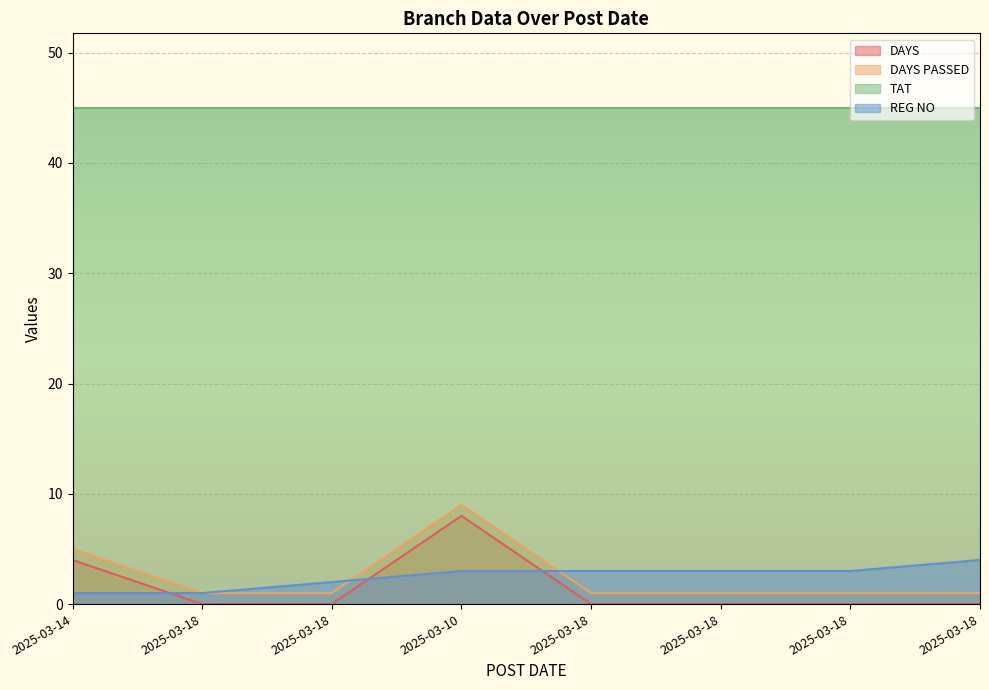

What is the spread (max minus min) of values at 2025-03-18?

1